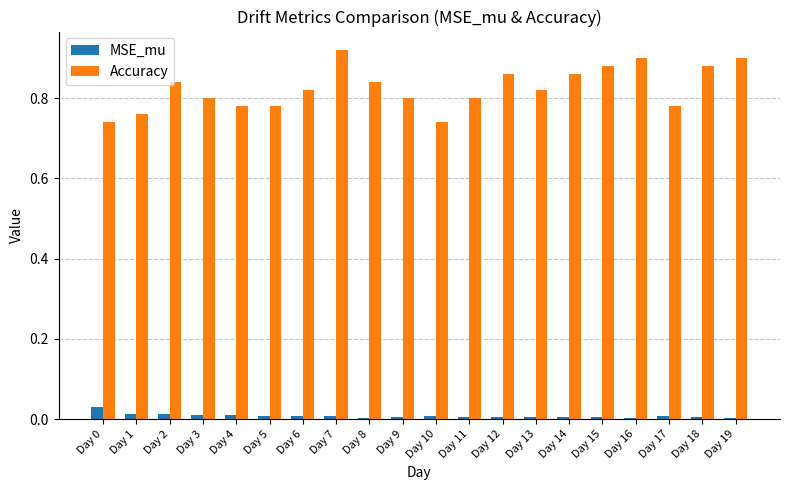

How many distinct data groups are displayed?

2